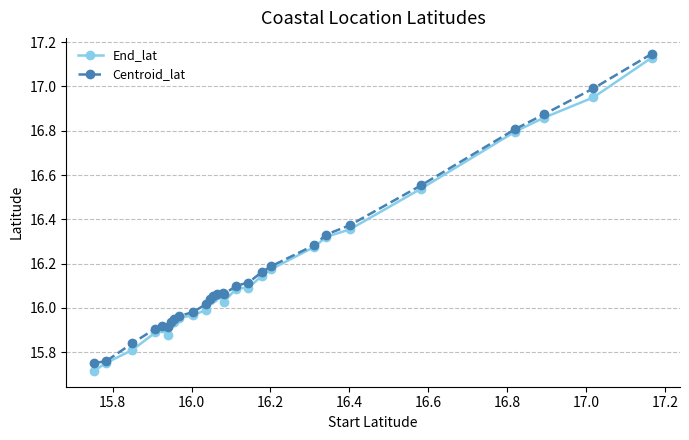

How many lines are shown in the chart?

2